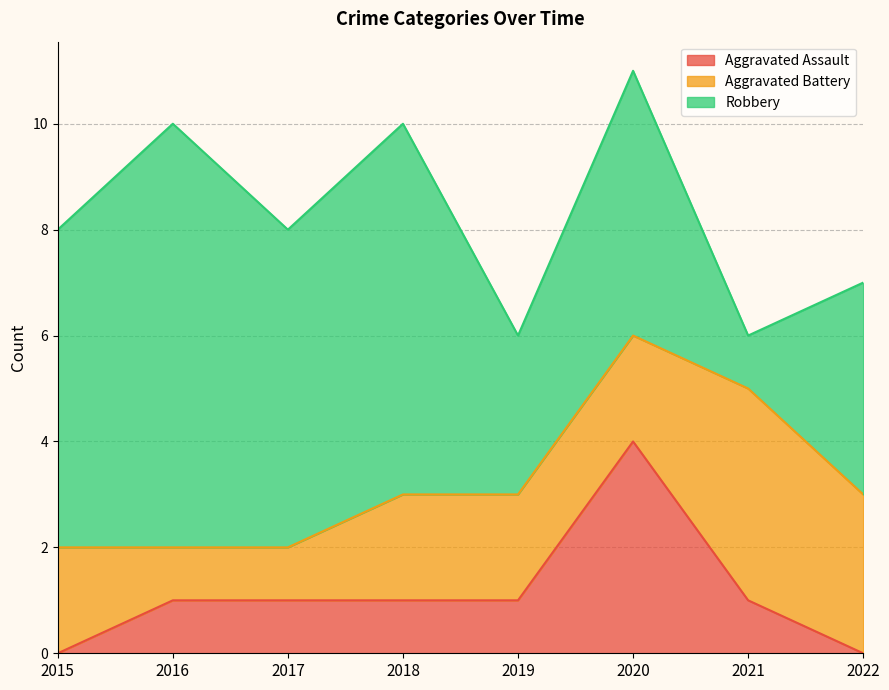

In Aggravated Battery, how many points are higher than both neighbors (excluding endpoints)?

1